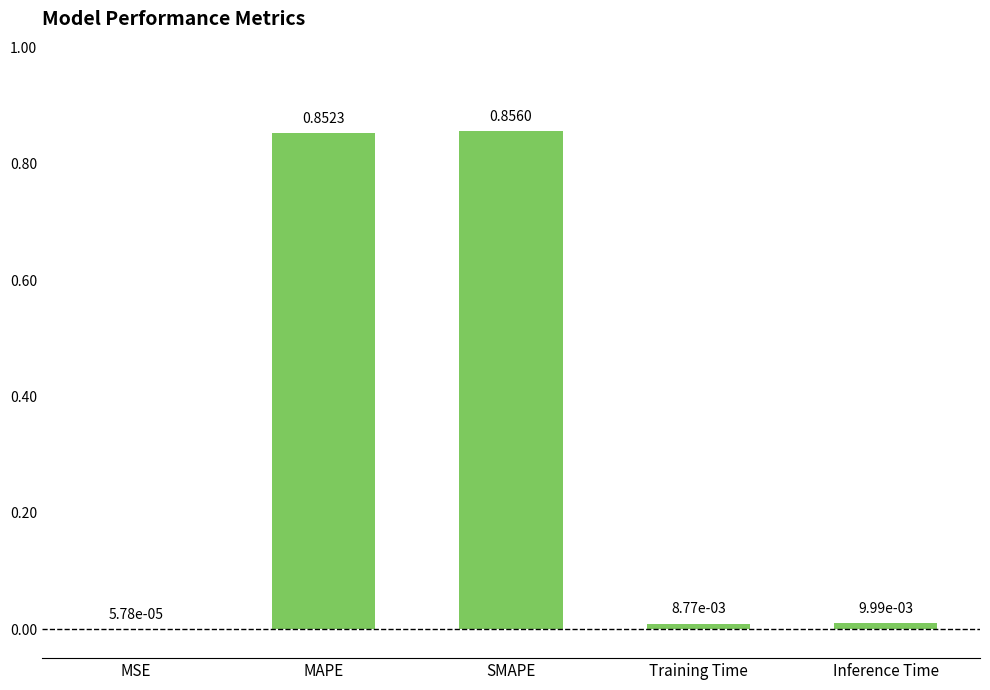

Which label corresponds to the largest value in the chart?

SMAPE